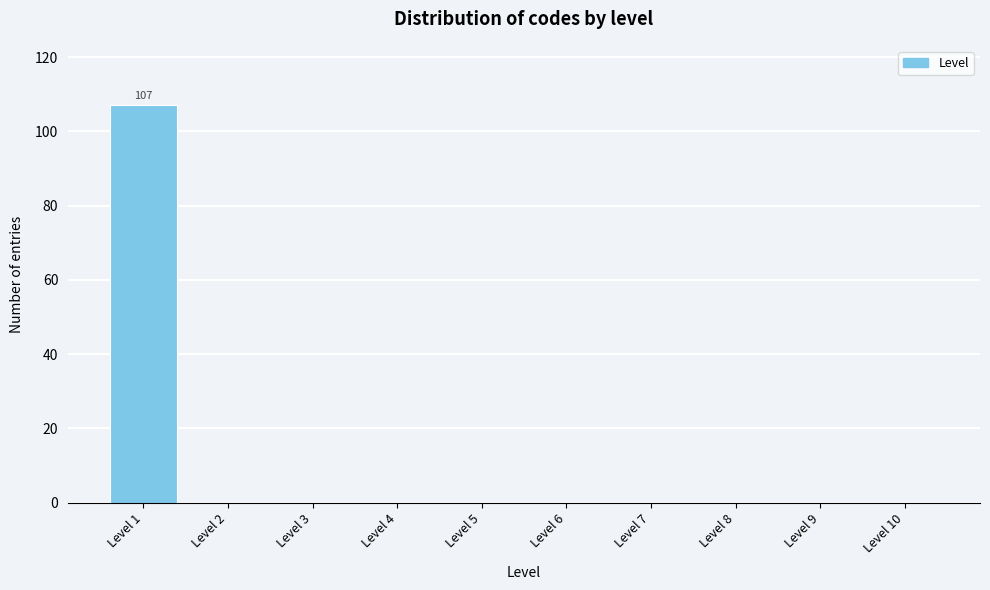

Reading left to right, list all the values displayed in this chart.

Level 1=107	Level 2=0	Level 3=0	Level 4=0	Level 5=0	Level 6=0	Level 7=0	Level 8=0	Level 9=0	Level 10=0